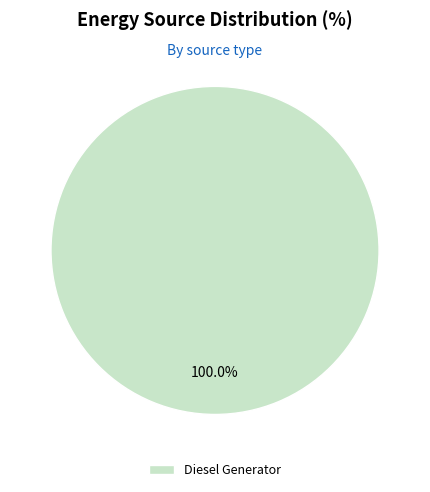

Does any single category account for the majority?

Yes